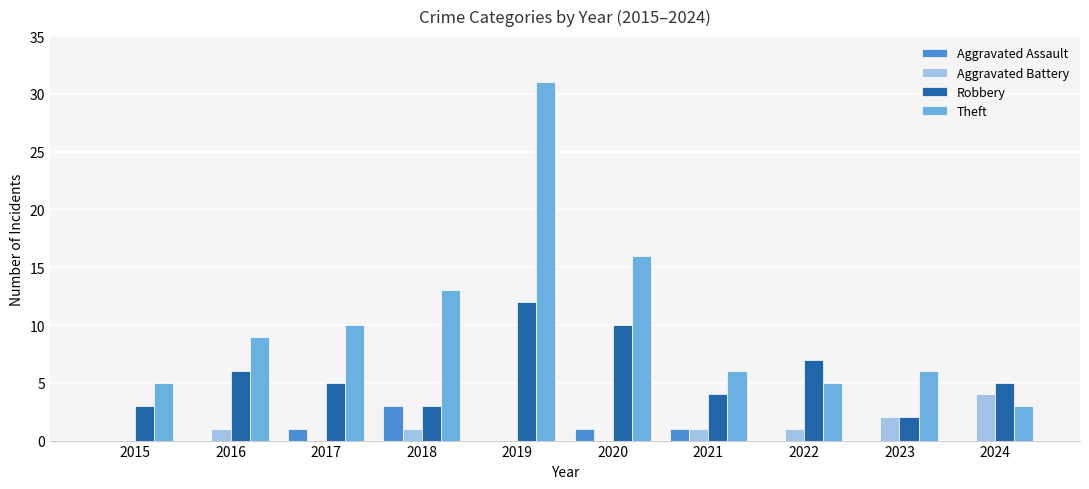

What value does the Theft series have at 2019?

31